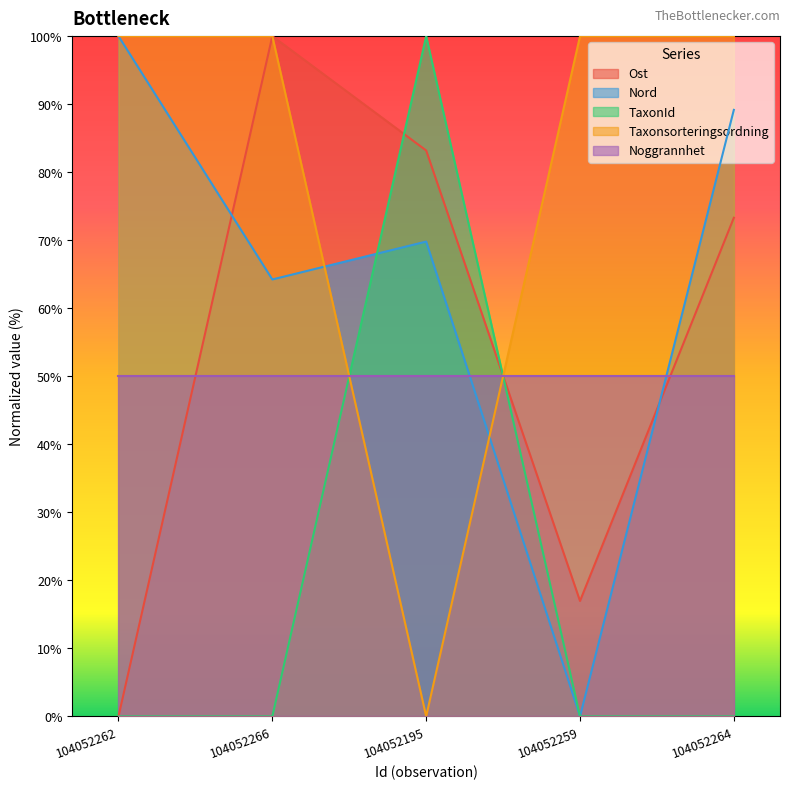

Between 104052259 and 104052266, which is larger?

104052266